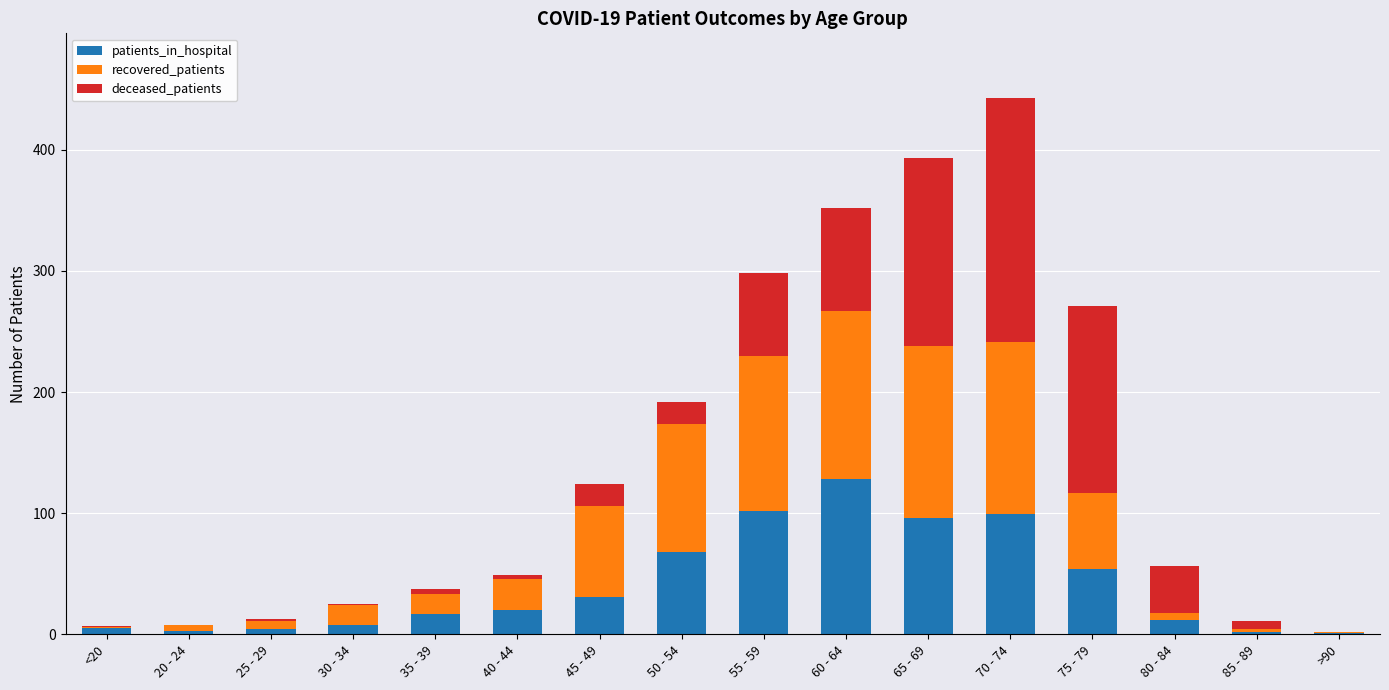

At which category is the sum across all series the highest?

70 - 74